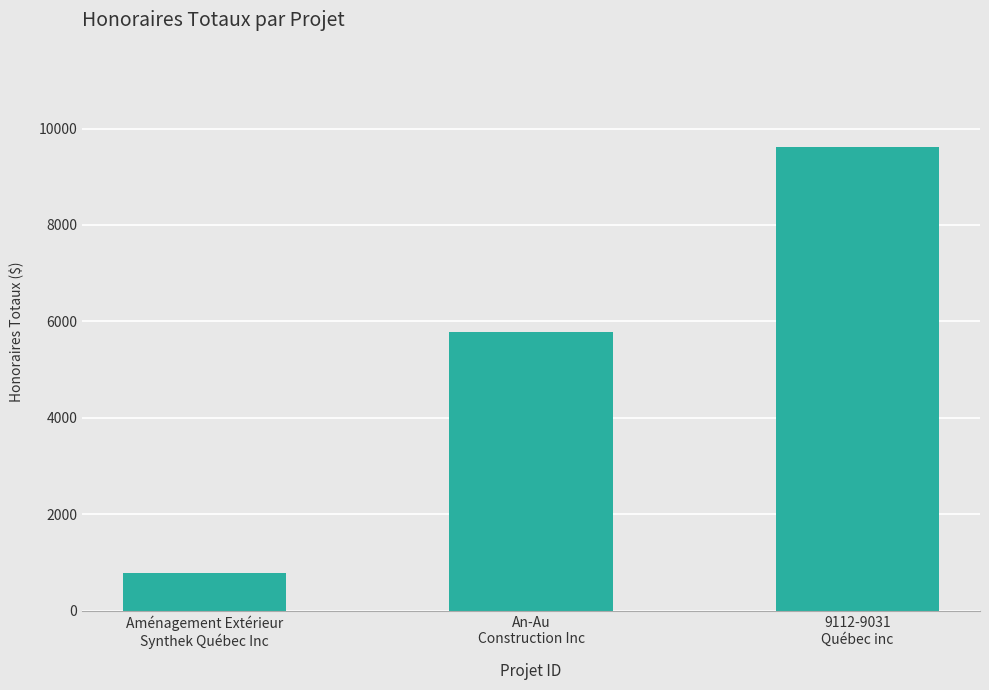

What is the difference between the maximum and minimum values?

8837.5